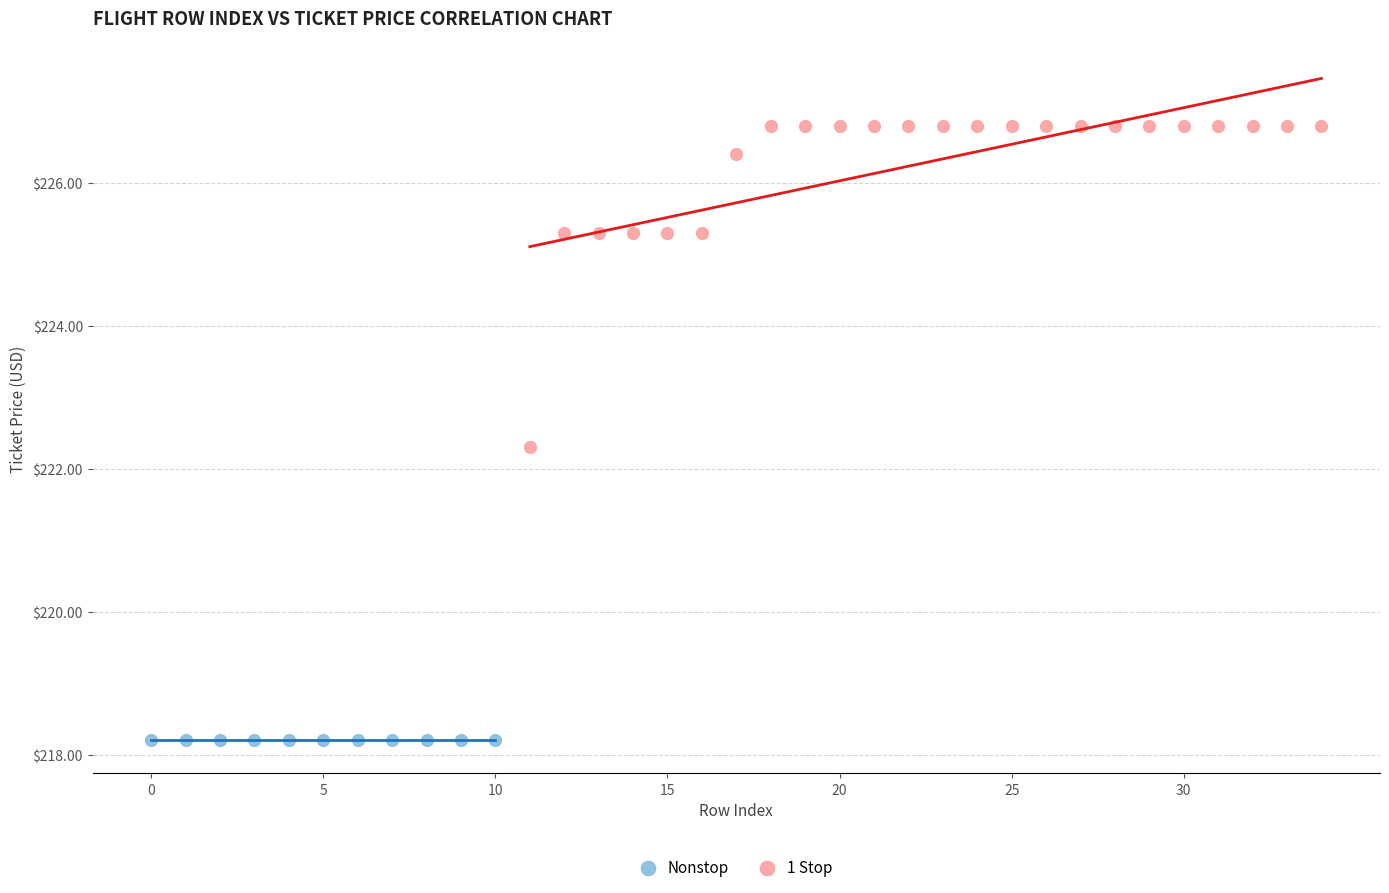

Which series reaches the minimum Y coordinate?

Nonstop